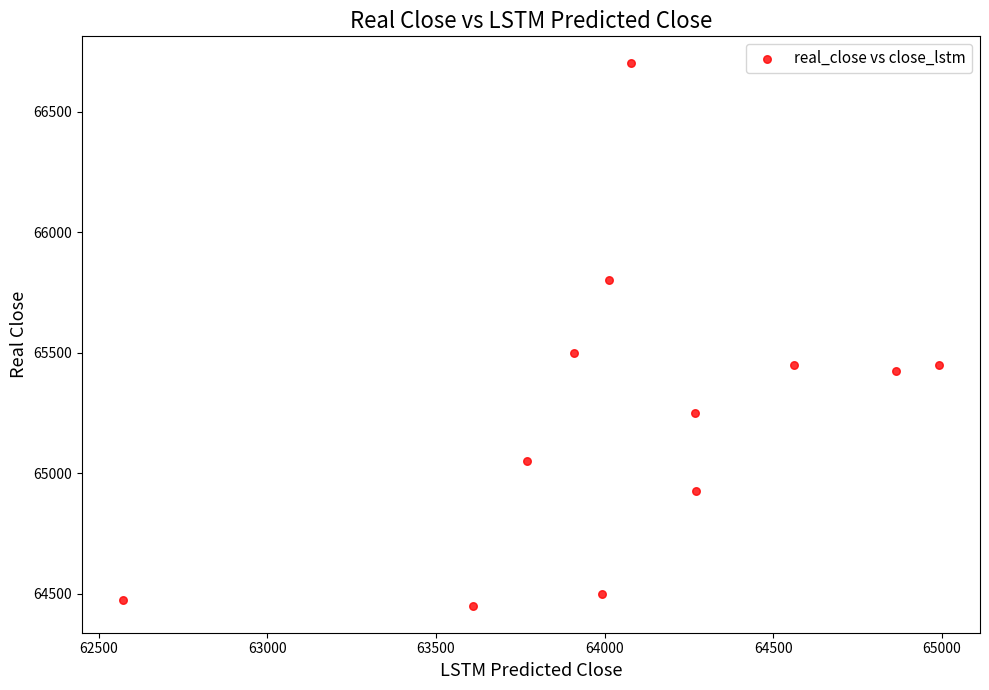

What Y value in the scatter plot is closest to 65575?

65500